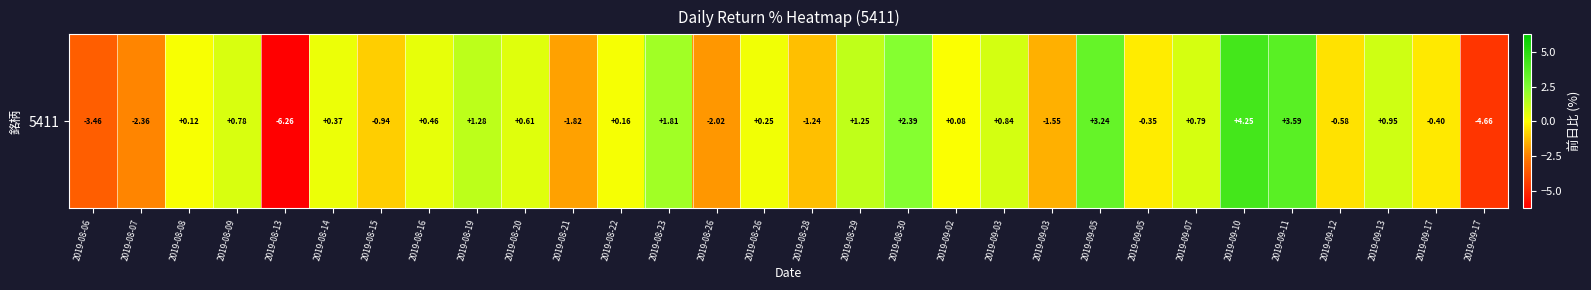

Which label corresponds to the largest value in the chart?

2019-09-10